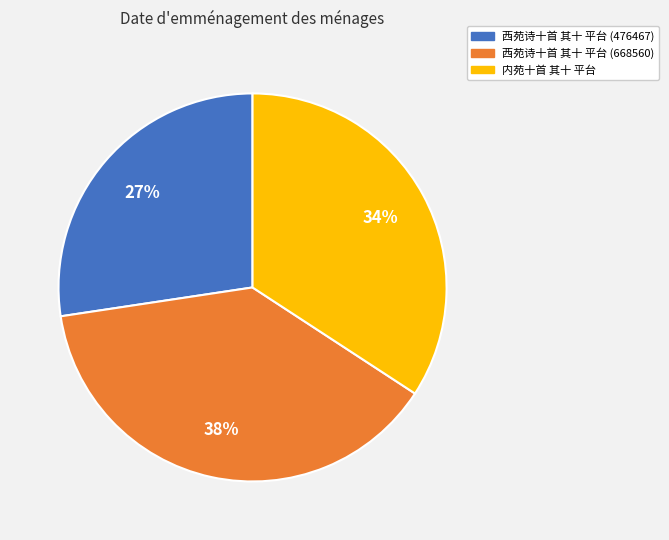

What is the largest slice in the pie chart?

西苑诗十首 其十 平台 (668560)